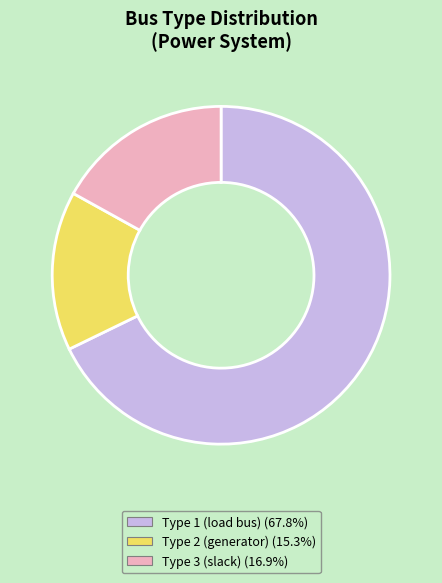

Do Type 2 (generator) (15.3%) and Type 1 (load bus) (67.8%) together represent more than half of the pie?

Yes